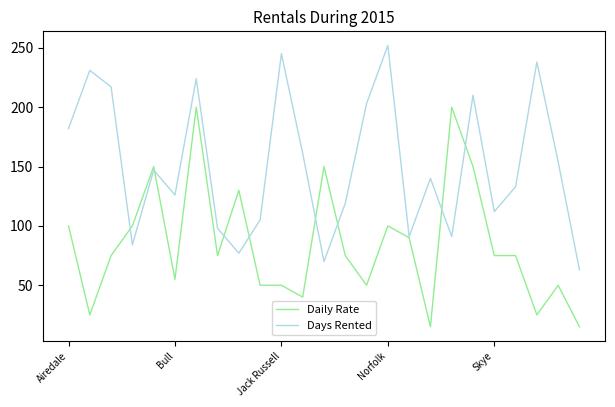

List the series in order of their overall mean, lowest first.

Daily Rate, Days Rented